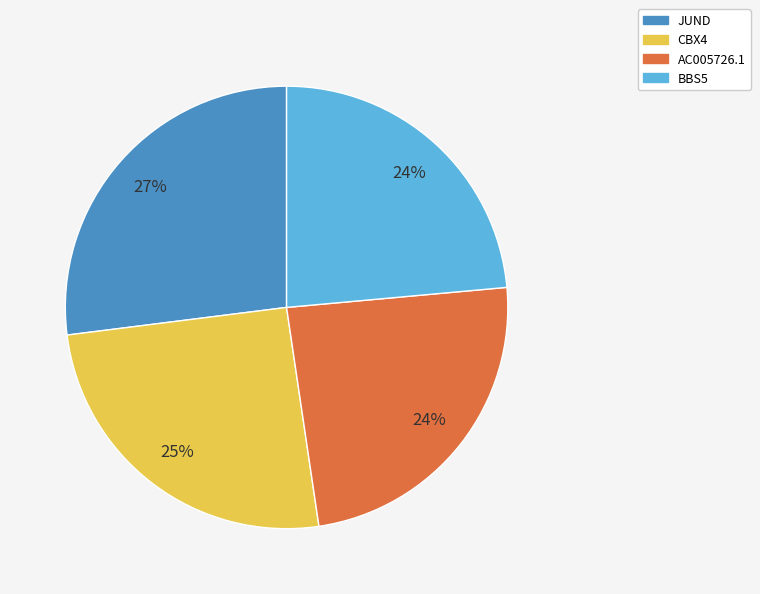

Is there any slice that represents more than half of the pie?

No